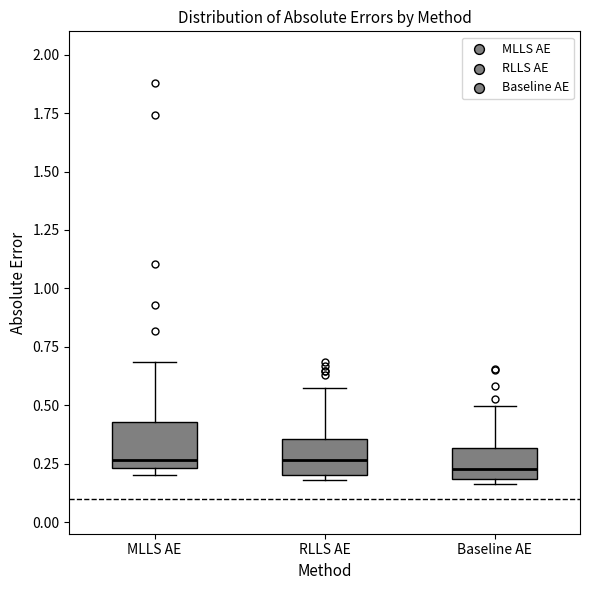

Reading left to right, read every box against the y-axis: the position of its median line, the range the box covers, and the ends of its whiskers. The values are not printed on the chart, so give them approximately, as read against the axis.

MLLS AE: median 0.25 (just above the box's lower edge), box 0.25 to 0.45, whiskers 0.20 to 0.70
RLLS AE: median 0.25, box 0.20 to 0.35, whiskers 0.20 (just below the box's lower edge) to 0.60
Baseline AE: median 0.25, box 0.20 to 0.30, whiskers 0.15 to 0.50